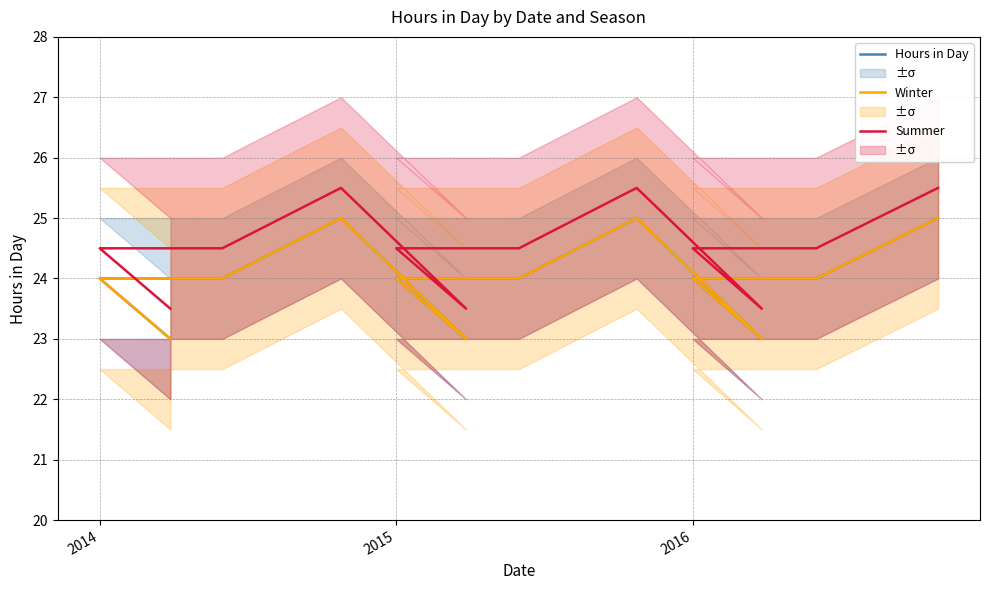

True or false: Summer and Hours in Day intersect in this chart.

False